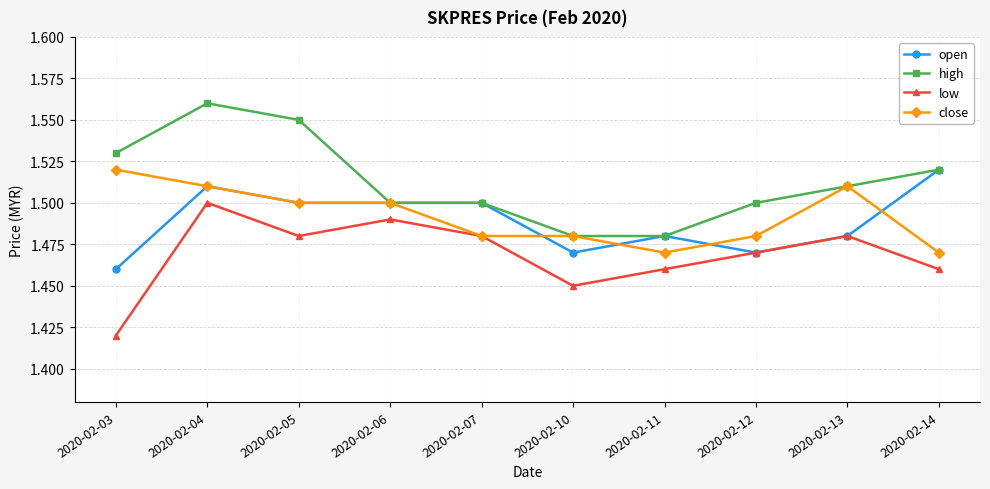

True or false: low and high intersect in this chart.

False